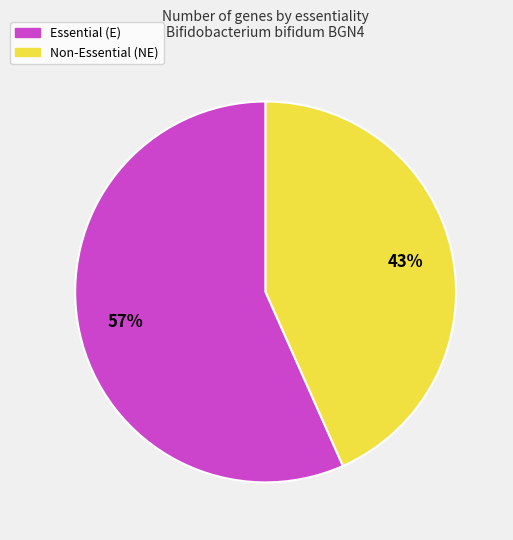

How many segments does this pie chart have?

2